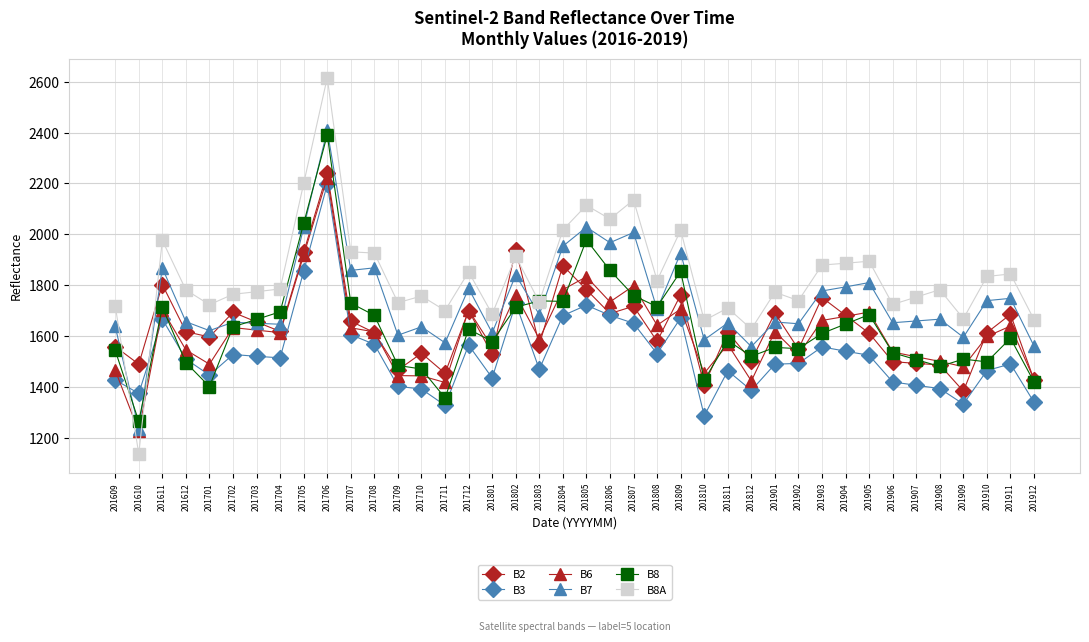

Is this an area chart (filled region under the line)?

No